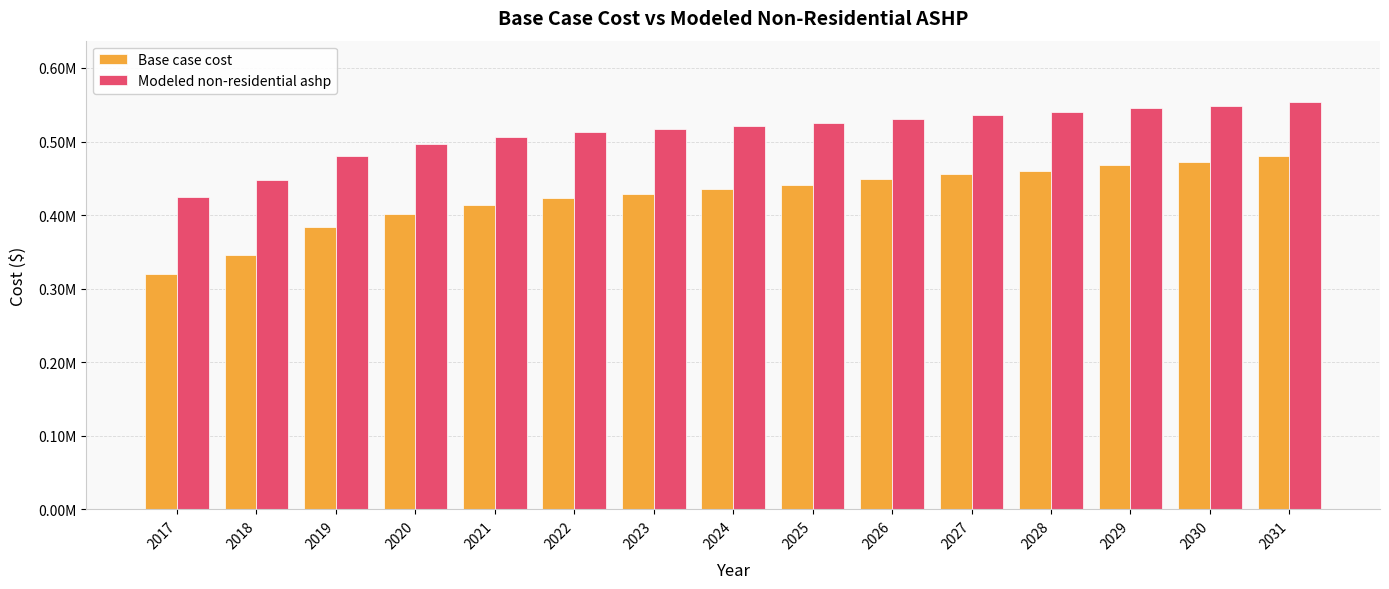

At which label does Modeled non-residential ashp first exceed 521284?

2024